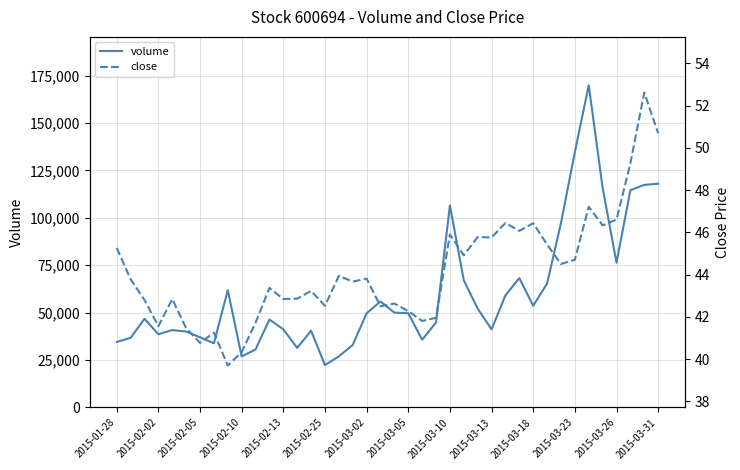

Which category has the lowest value in the volume series?

2015-02-25